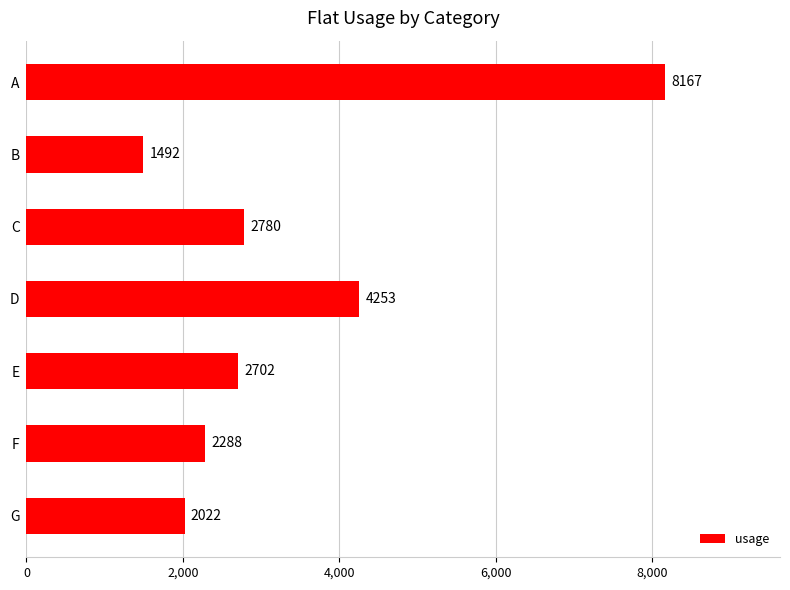

Which has a higher value, B or C?

C